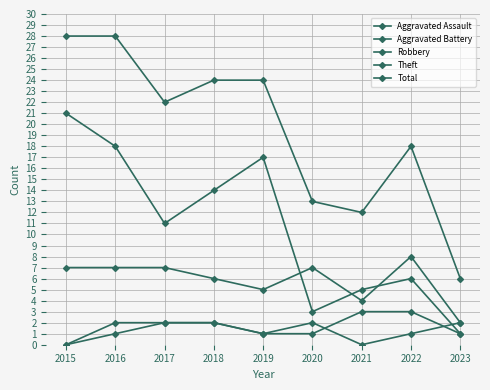

Count the number of categories in the chart.

9